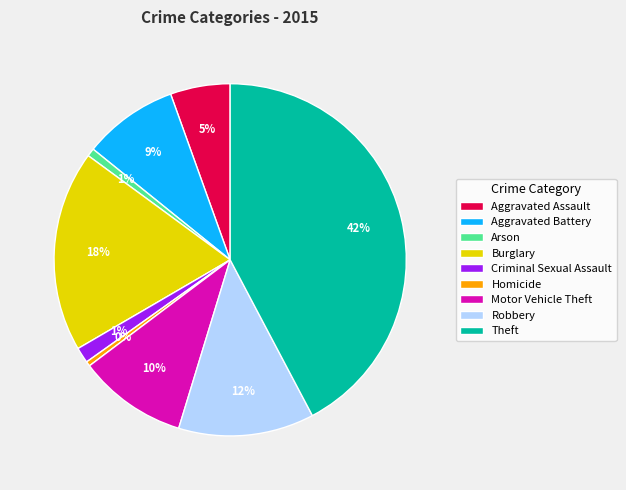

Which has a higher value, Theft or Criminal Sexual Assault?

Theft